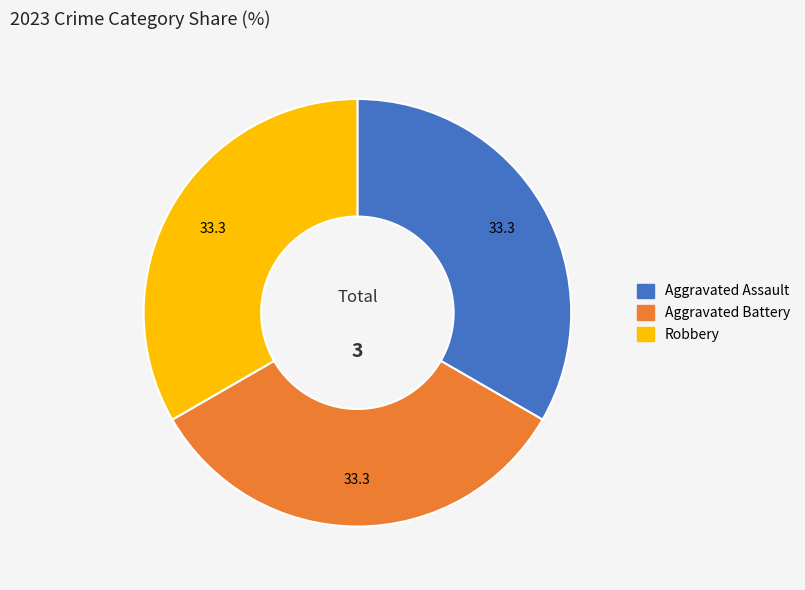

Count the number of slices in the pie.

3